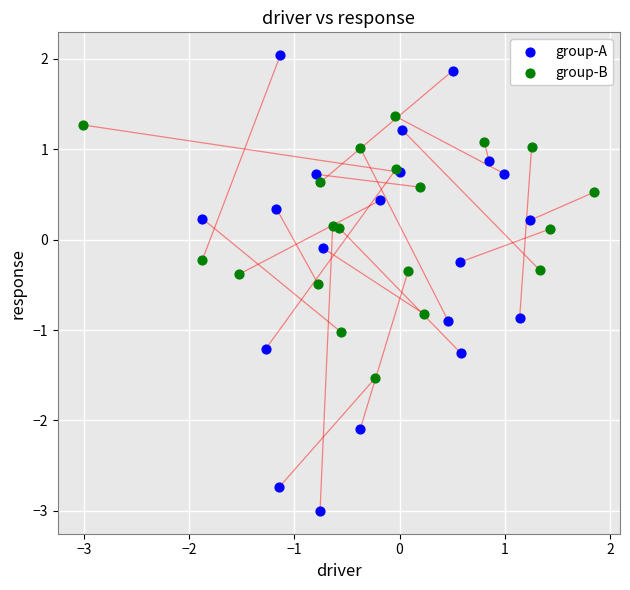

What are all the series names shown in the legend?

group-A, group-B